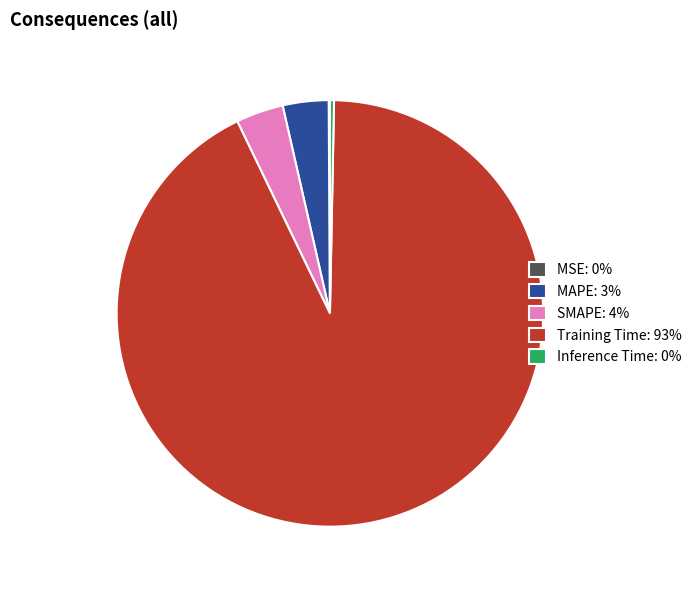

True or false: SMAPE accounts for 4% of the total.

True